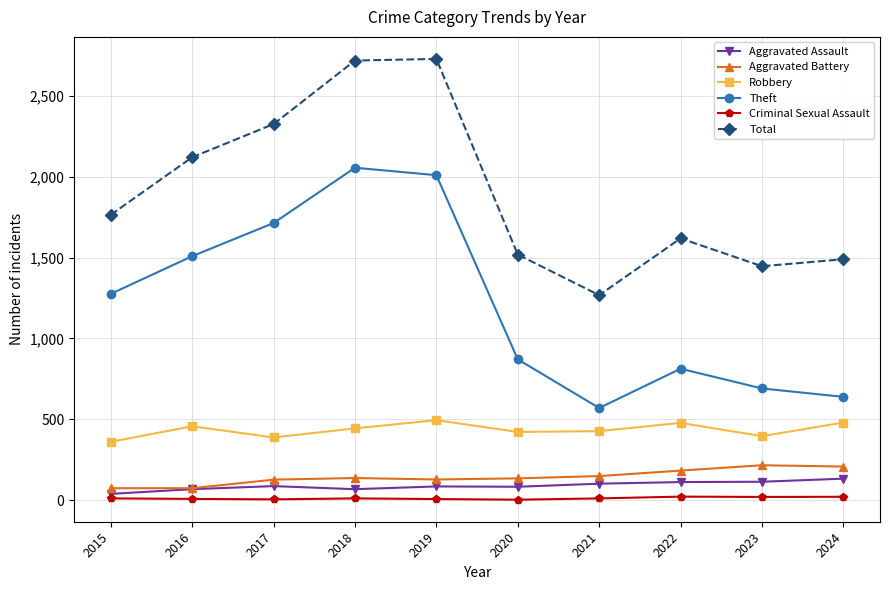

Read the Aggravated Assault value at 2018.

68